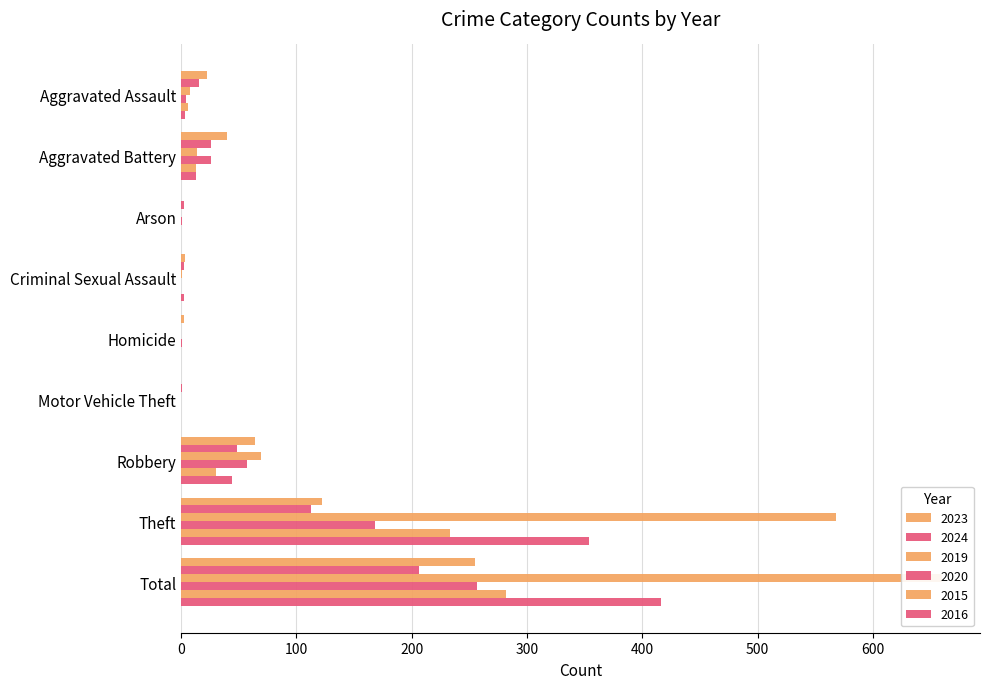

Count the number of data series in this chart.

6